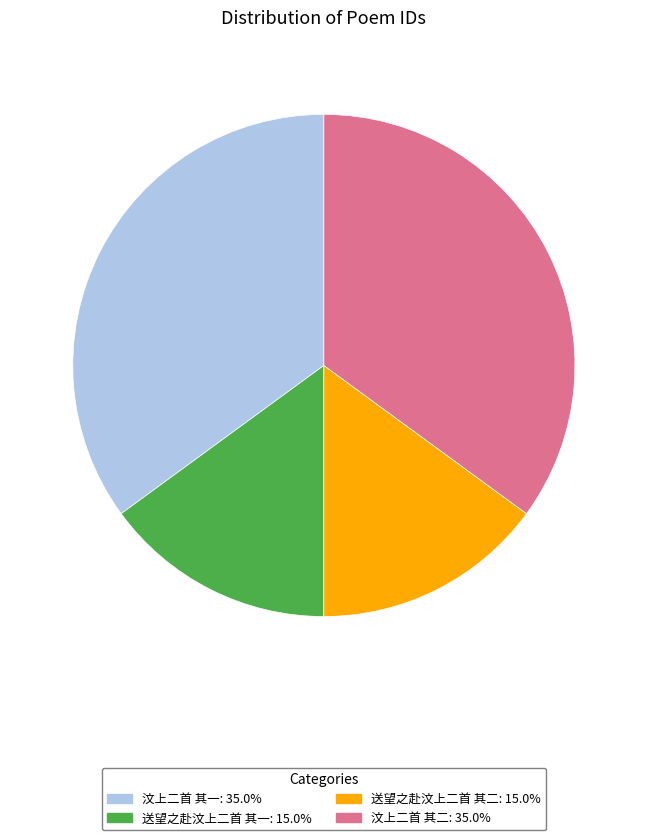

The 送望之赴汶上二首 其二 slice represents 28% of the pie. True or false?

False